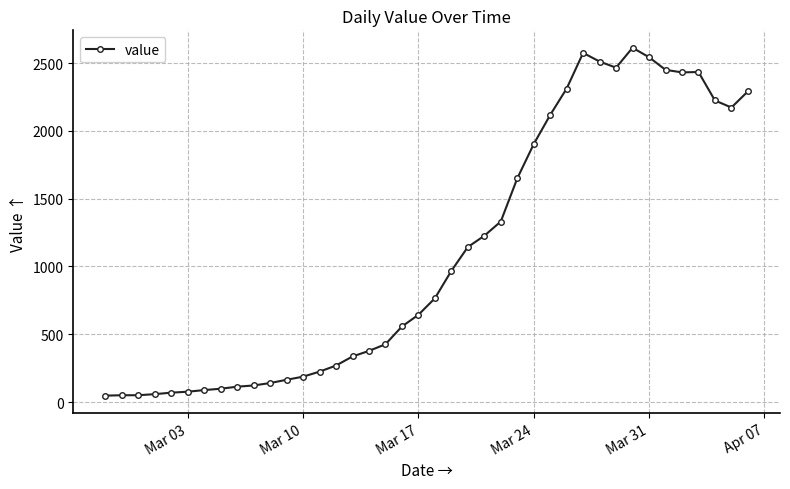

What is the sum of all values?

44216